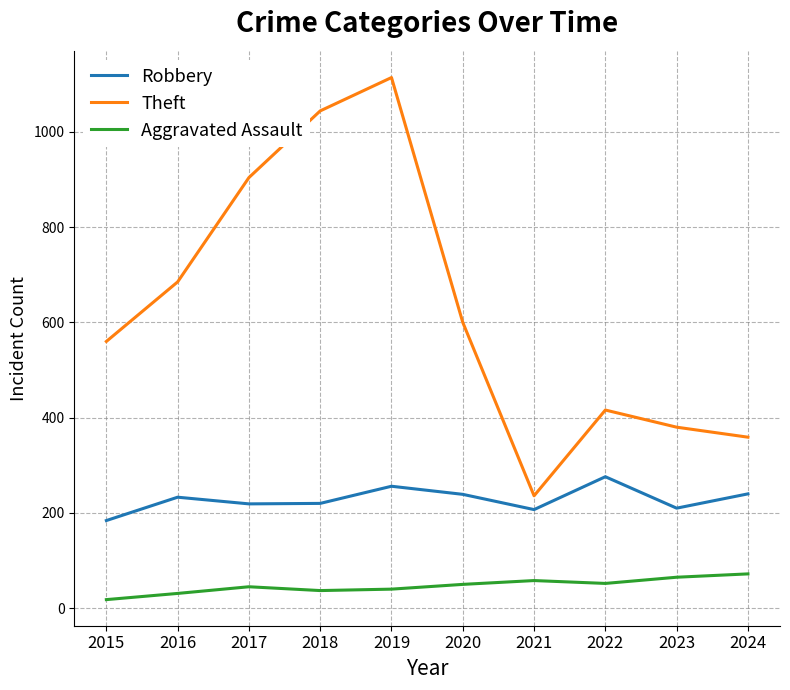

True or false: Aggravated Assault and Theft intersect in this chart.

False